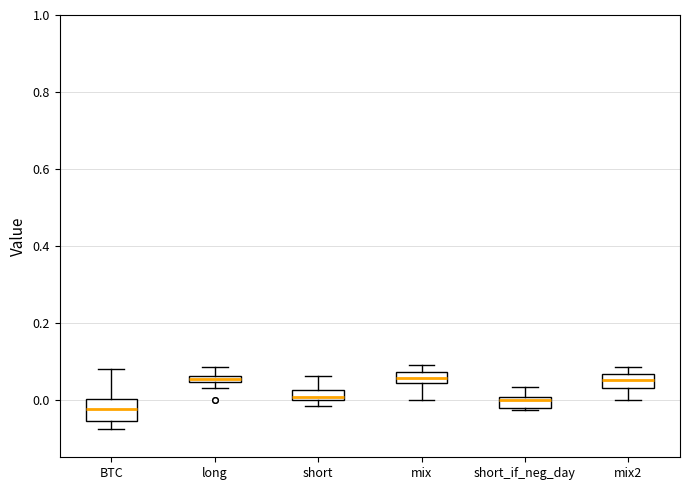

Where does the lower whisker of the box for BTC end on the y-axis? The values are not printed on the chart, so give them approximately, as read against the axis.

-0.08